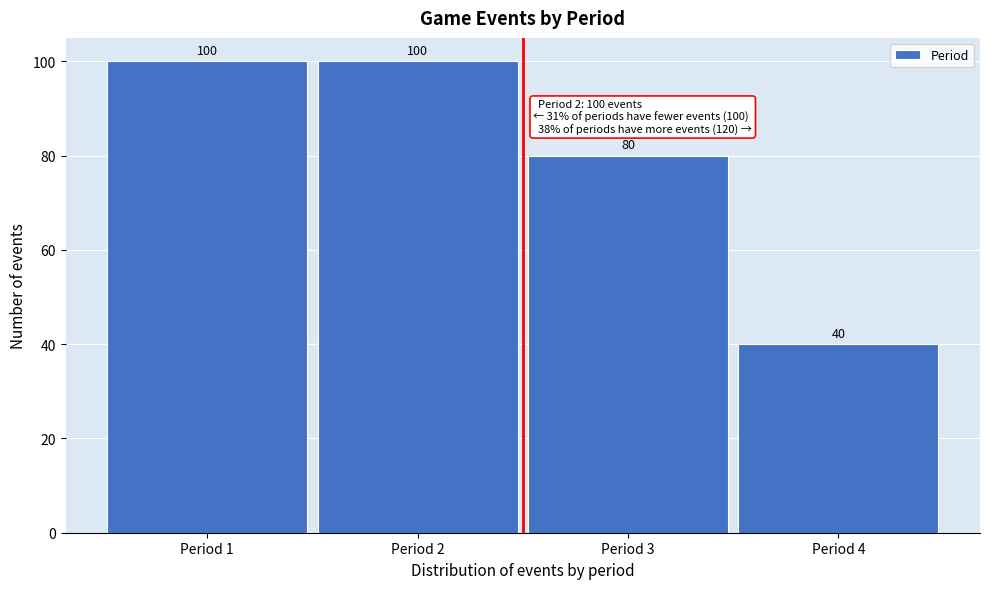

Reading left to right, list every bar in this chart as the range it spans on the x-axis followed by its height.

0.5 to 1.5: 100
1.5 to 2.5: 100
2.5 to 3.5: 80
3.5 to 4.5: 40